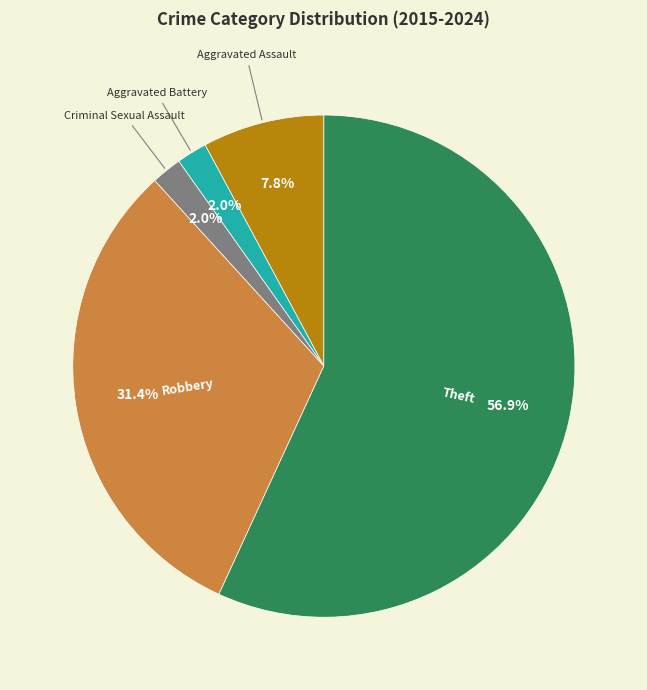

How many slices are in this pie chart?

5